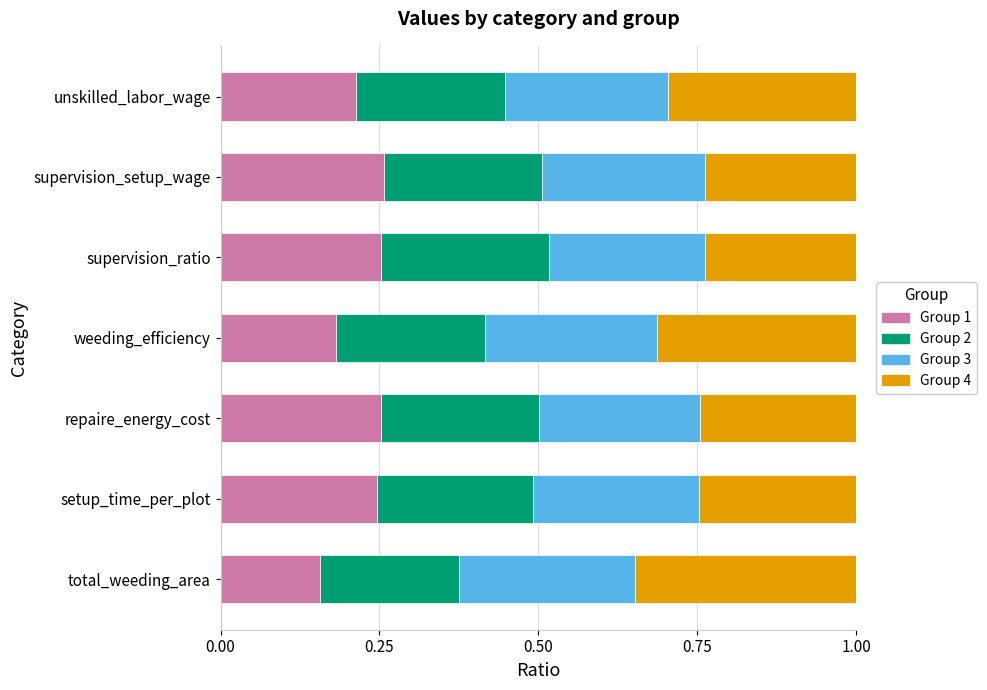

What is the total value across all series at weeding_efficiency?

1.0